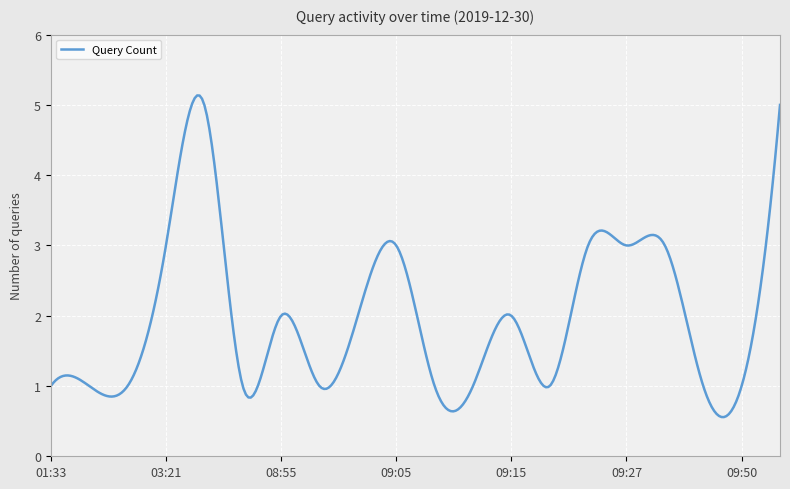

What is the minimum value shown in the chart?

0.6